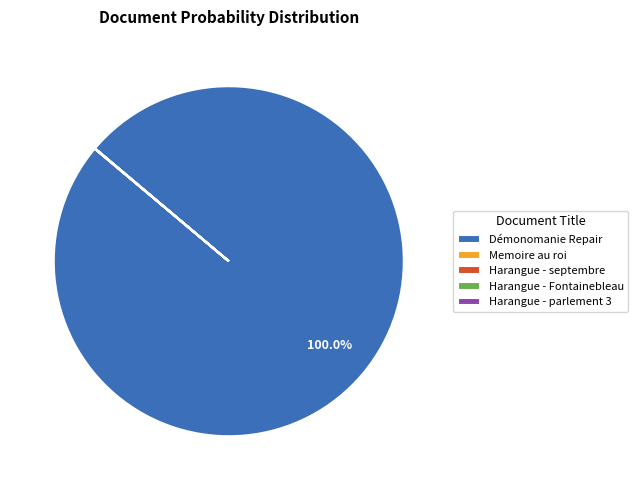

Which category has the biggest portion of the pie?

Démonomanie Repair